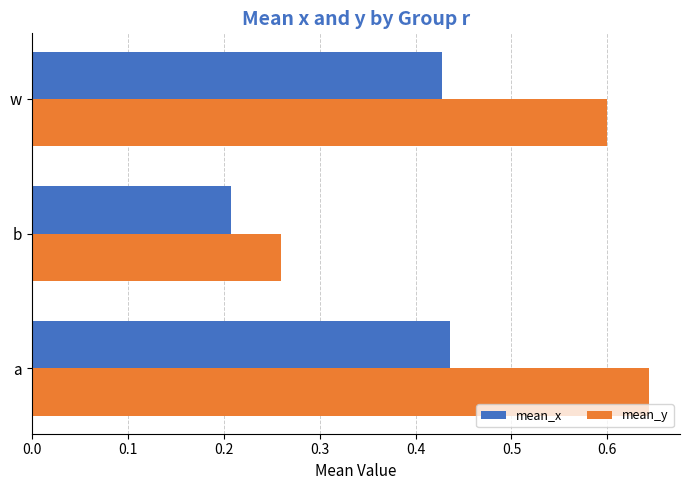

Which series has the largest total across all categories?

mean_y